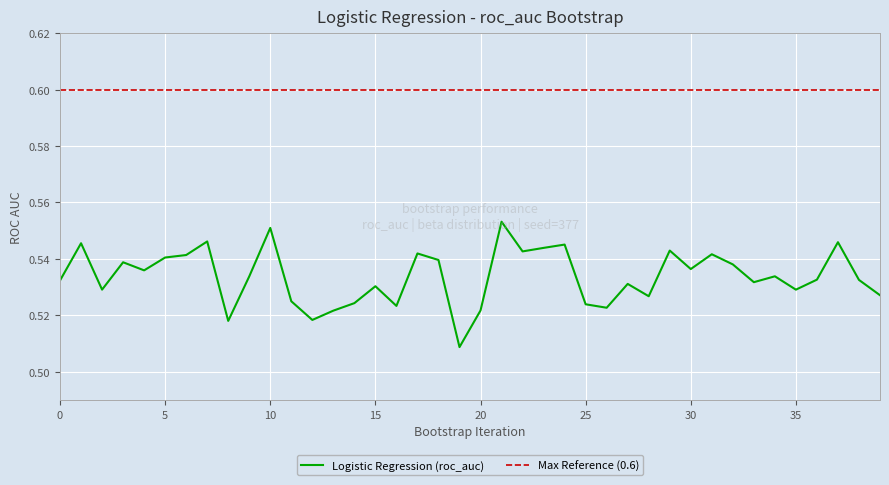

True or false: Max Reference (0.6) and Logistic Regression (roc_auc) intersect in this chart.

False